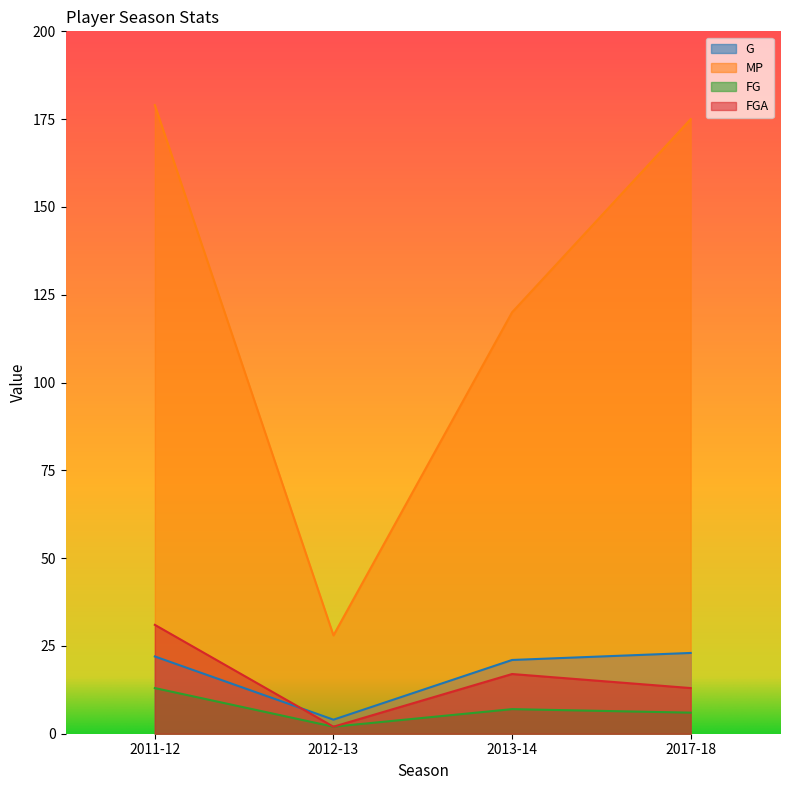

What is the value of the FGA point at the 2nd from the left?

2